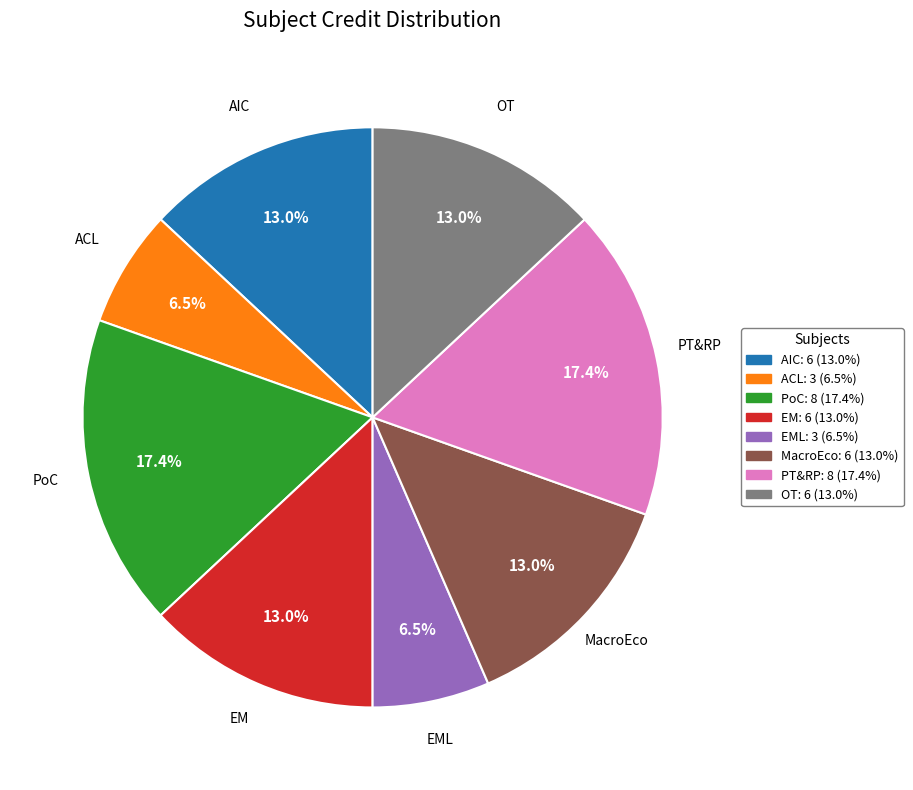

Is there any slice that represents more than half of the pie?

No